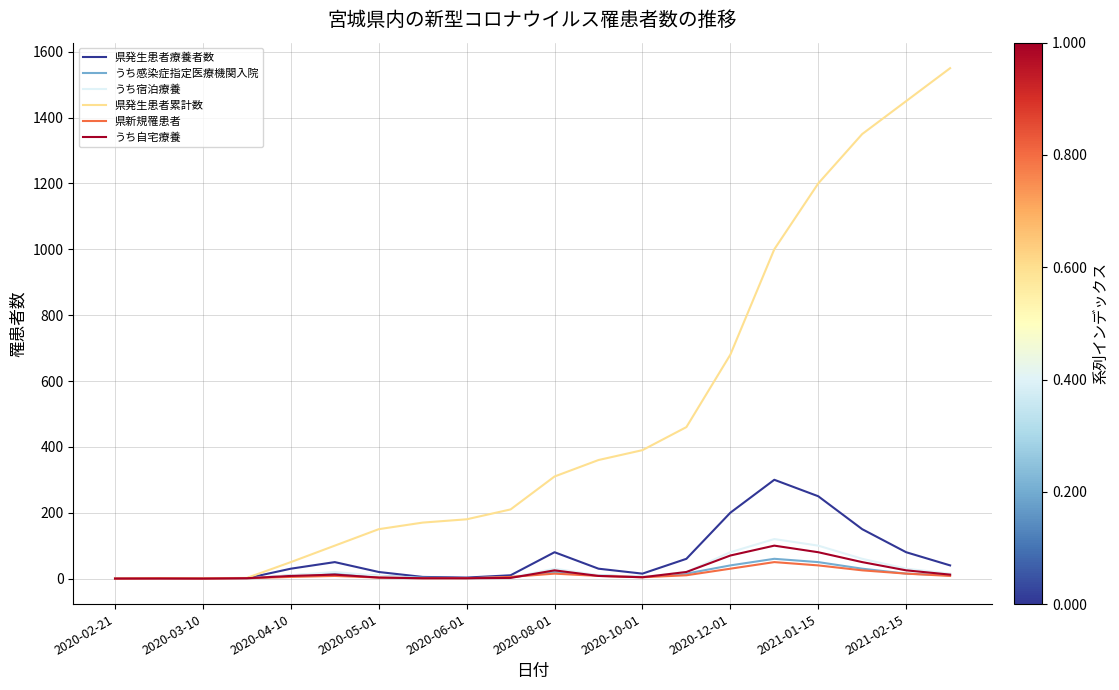

Which series has the largest range (max minus min)?

県発生患者累計数